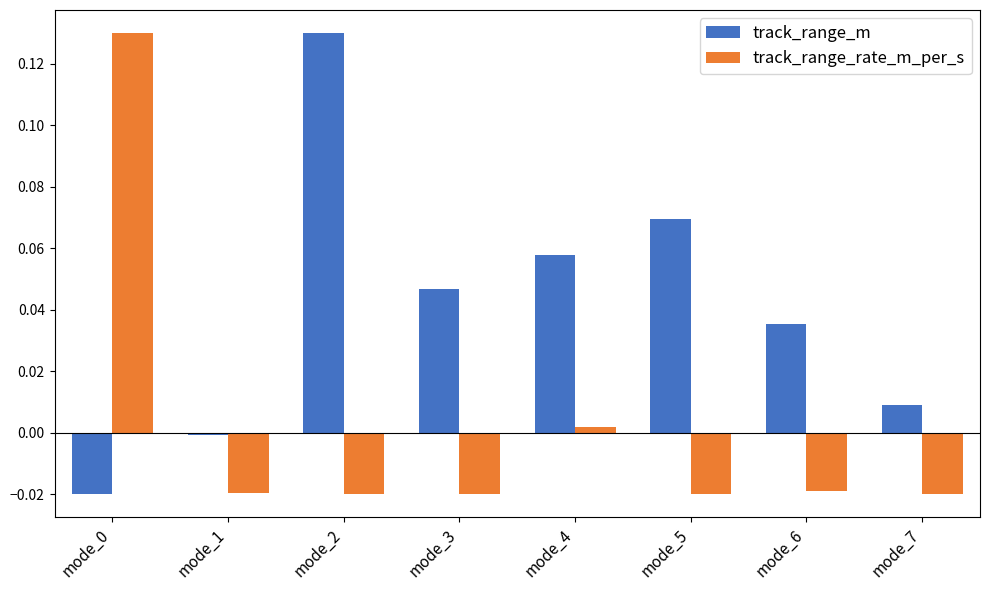

Is it true that track_range_rate_m_per_s equals -0.0 at mode_6?

True